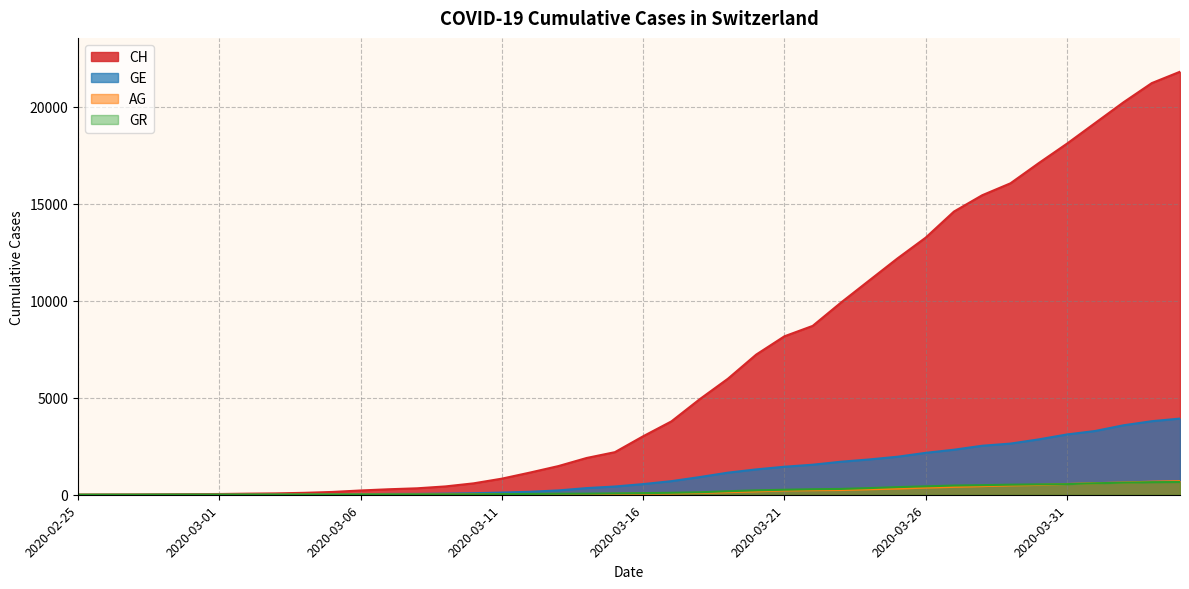

Reading left to right, transcribe all the data shown in this chart.

CH: 0	5	9	19	31	38	56	70	99	144	220	283	332	429	588	830	1145	1478	1896	2196	3016	3783	4925	5983	7227	8171	8708	9908	11049	12187	13260	14604	15446	16061	17102	18106	19173	20239	21228	21815
GE: 0	1	1	4	8	9	10	13	15	20	29	42	44	59	79	112	153	224	343	425	549	701	911	1139	1307	1445	1549	1703	1820	1960	2161	2322	2527	2638	2855	3109	3289	3582	3793	3928
AG: 0	1	1	1	3	4	7	7	10	11	12	14	14	15	18	20	27	30	33	43	56	69	96	134	175	223	235	245	283	318	367	407	444	485	506	554	596	631	673	702
GR: 0	2	2	6	6	6	9	9	12	14	16	17	18	18	22	31	43	53	56	71	84	101	128	182	226	258	284	300	343	393	433	474	495	519	535	547	592	622	649	657